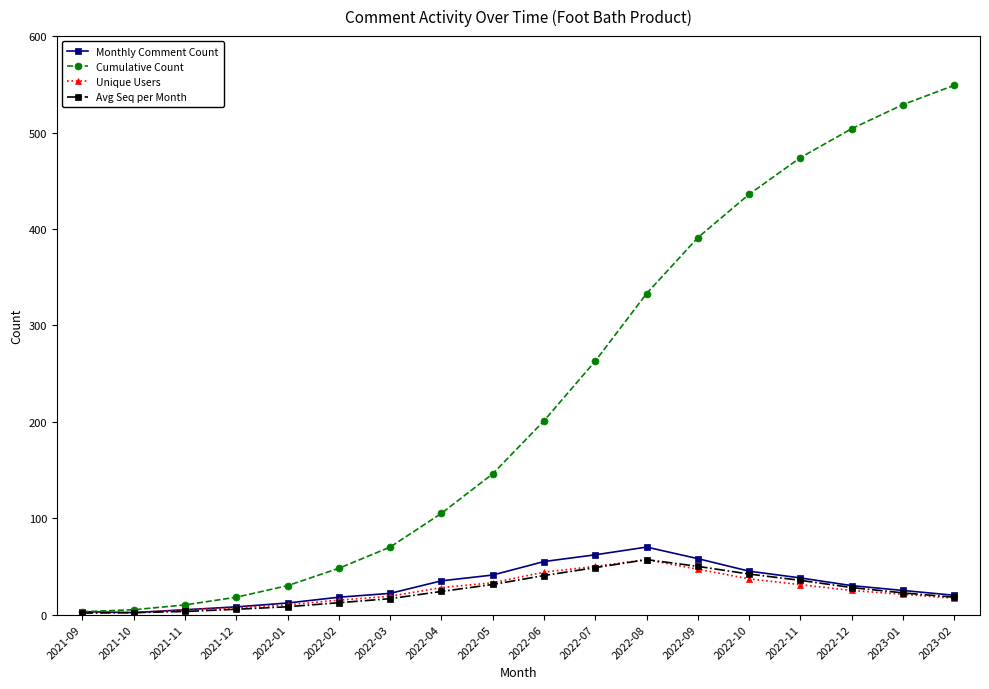

What position from the right is 2022-05?

10